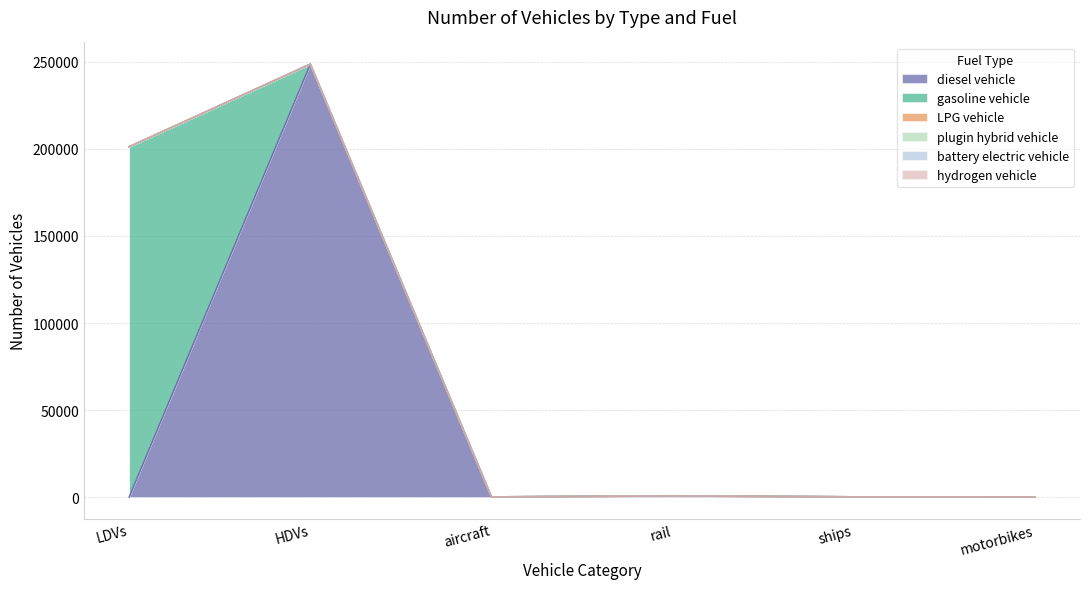

How many data points does each series have?

6